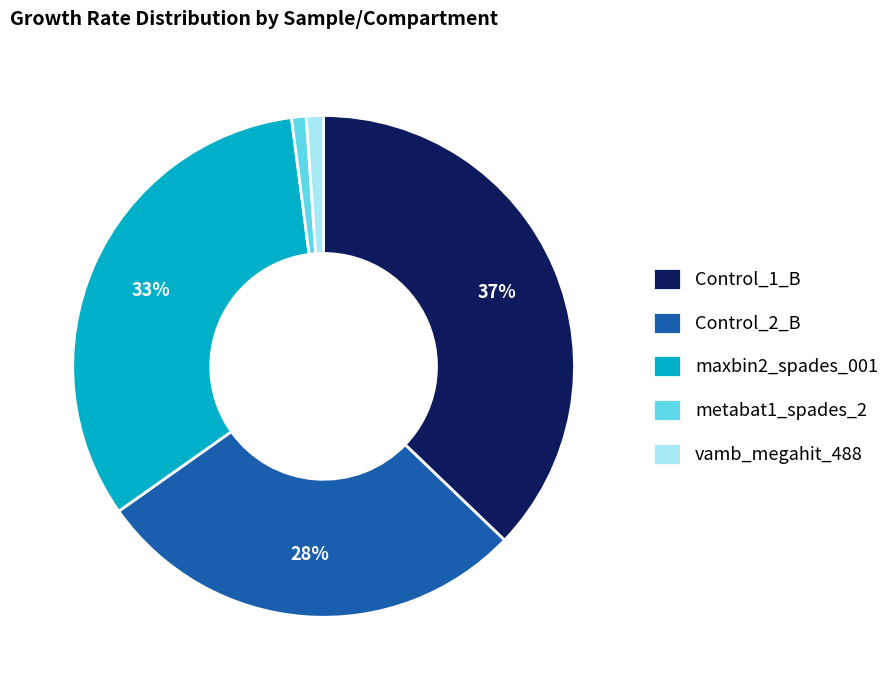

The metabat1_spades_2 slice represents 7% of the pie. True or false?

False